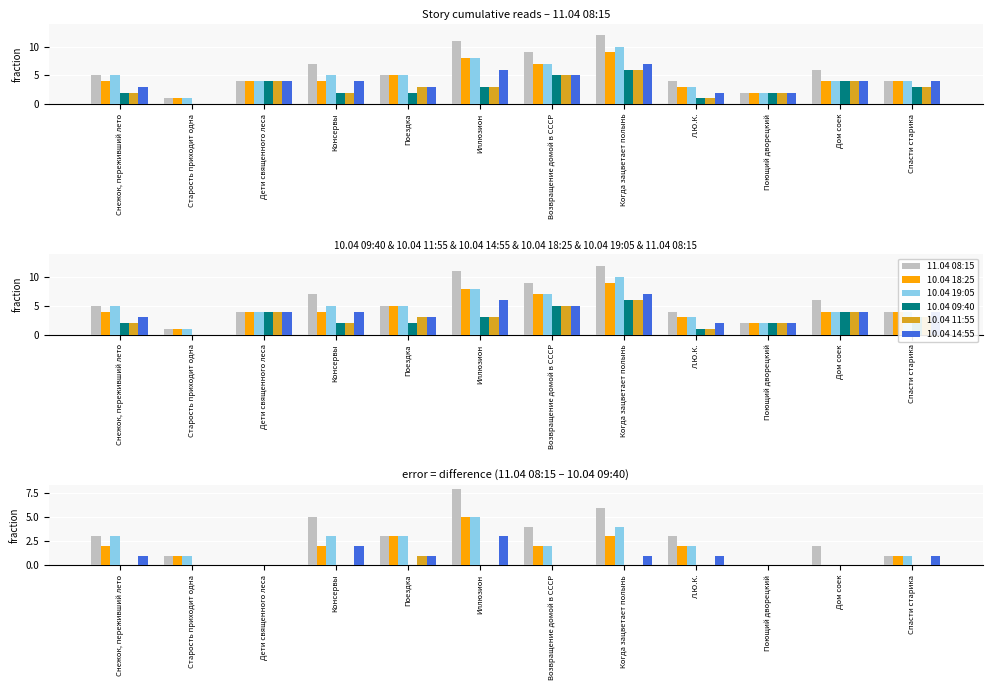

How many bars are there in total?

72